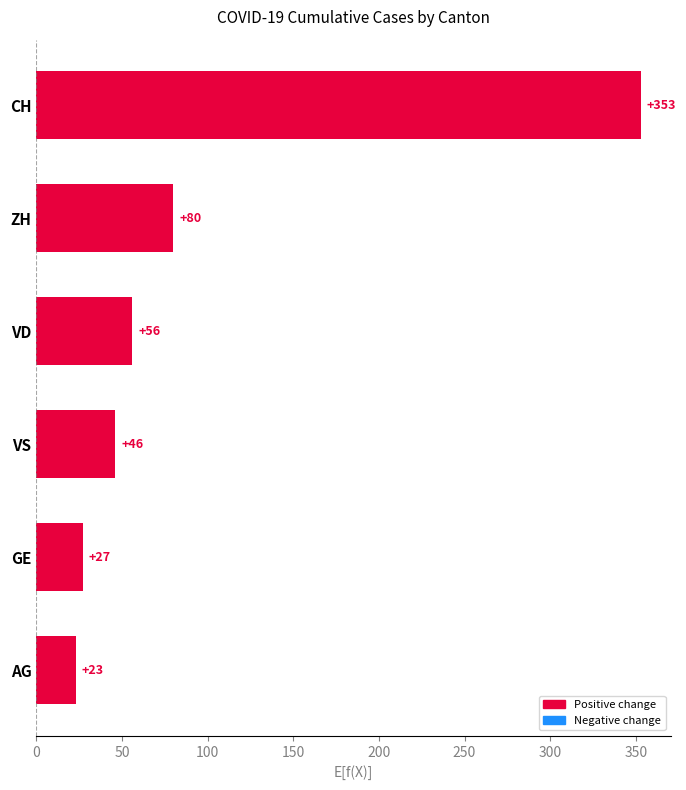

List the labels in order of value, smallest first.

AG, GE, VS, VD, ZH, CH